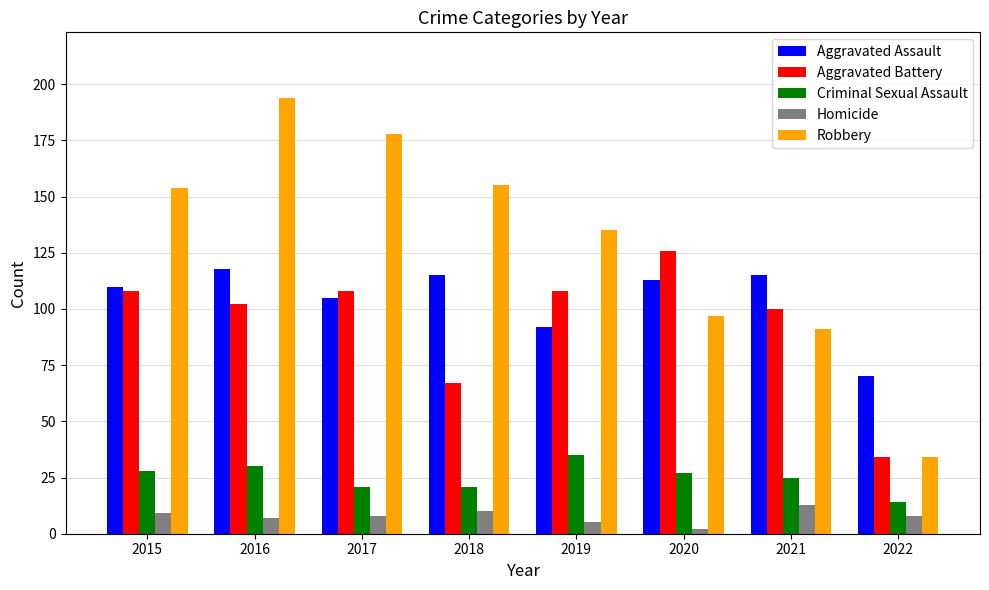

Which label corresponds to the smallest value in the chart?

2020